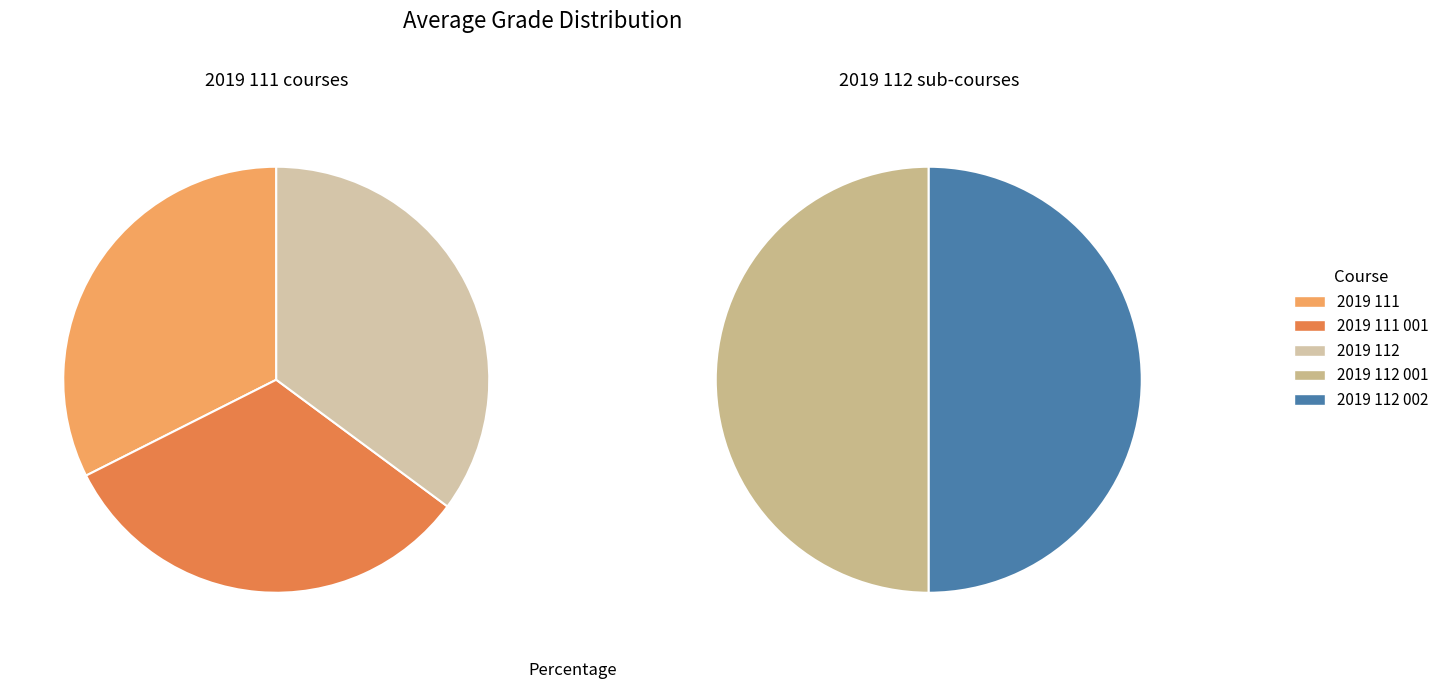

What is the largest slice in the pie chart?

2019 112